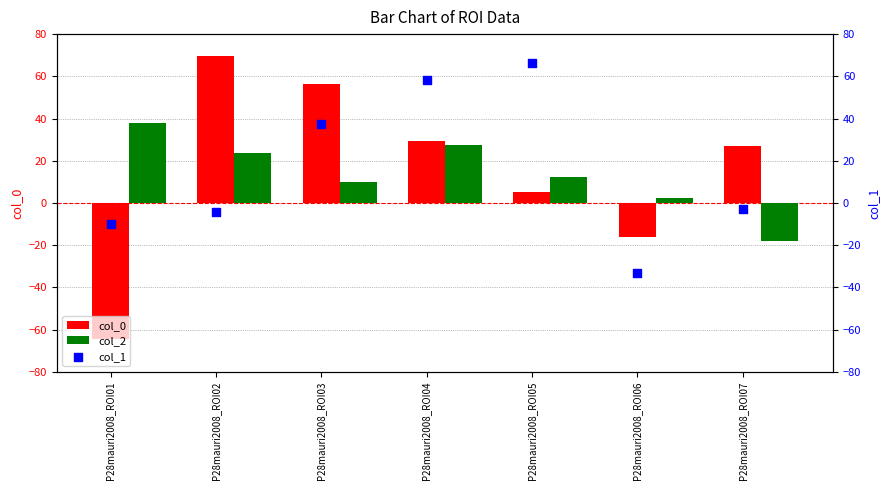

Which series contains the lowest Y value?

col_0